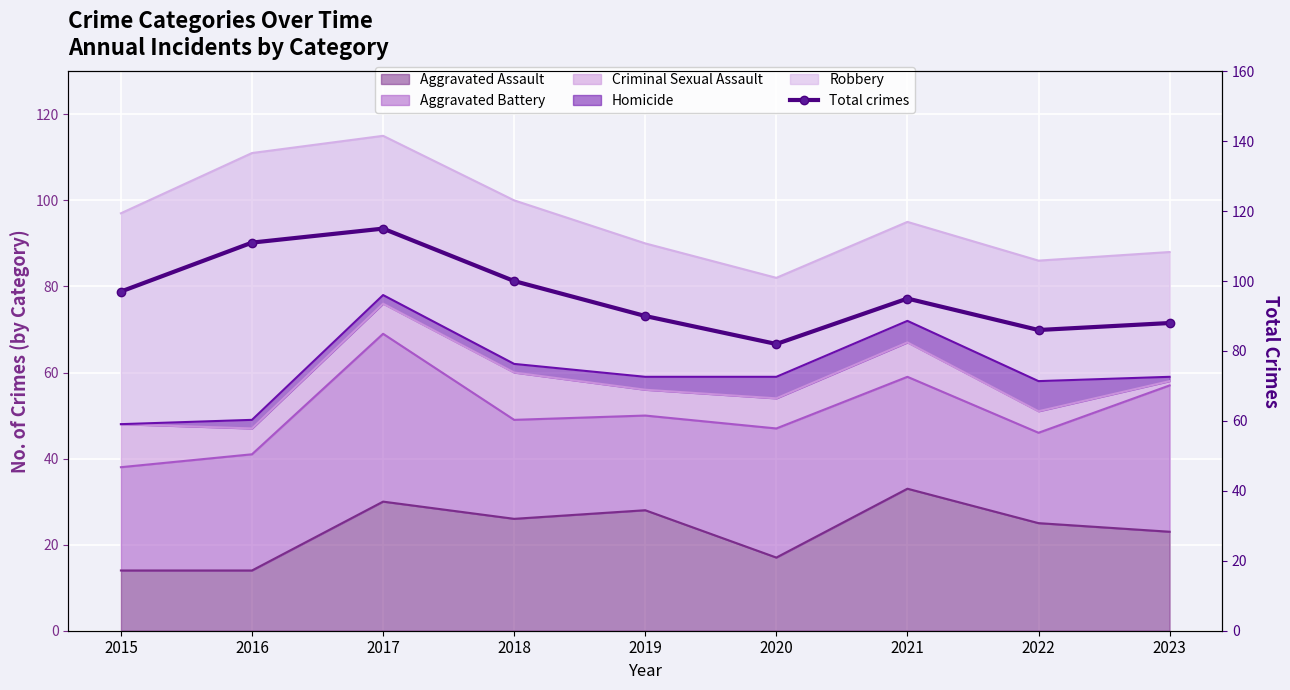

Where is the first local maximum?

2017